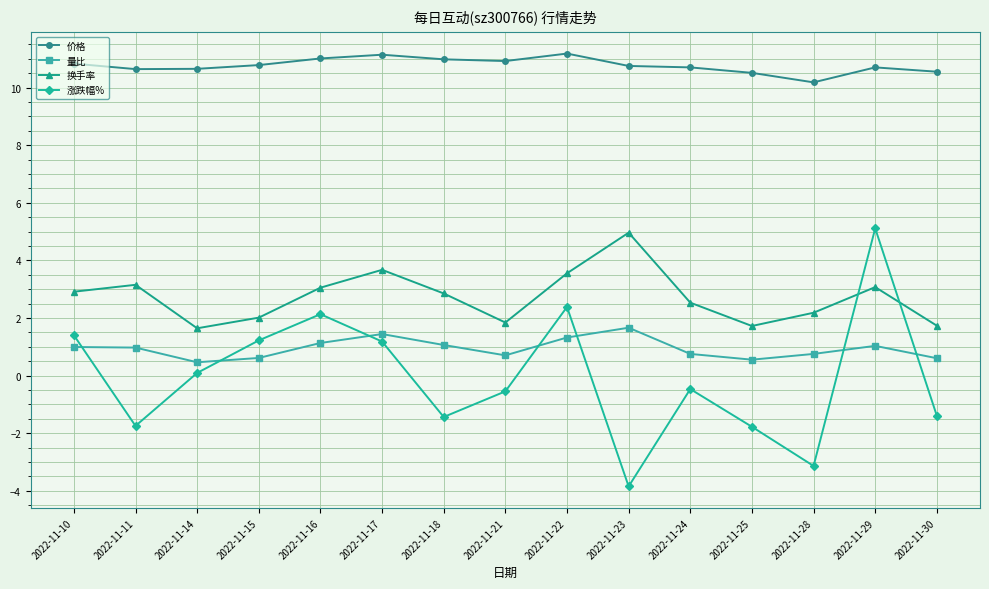

What is the maximum value shown in the chart?

11.2